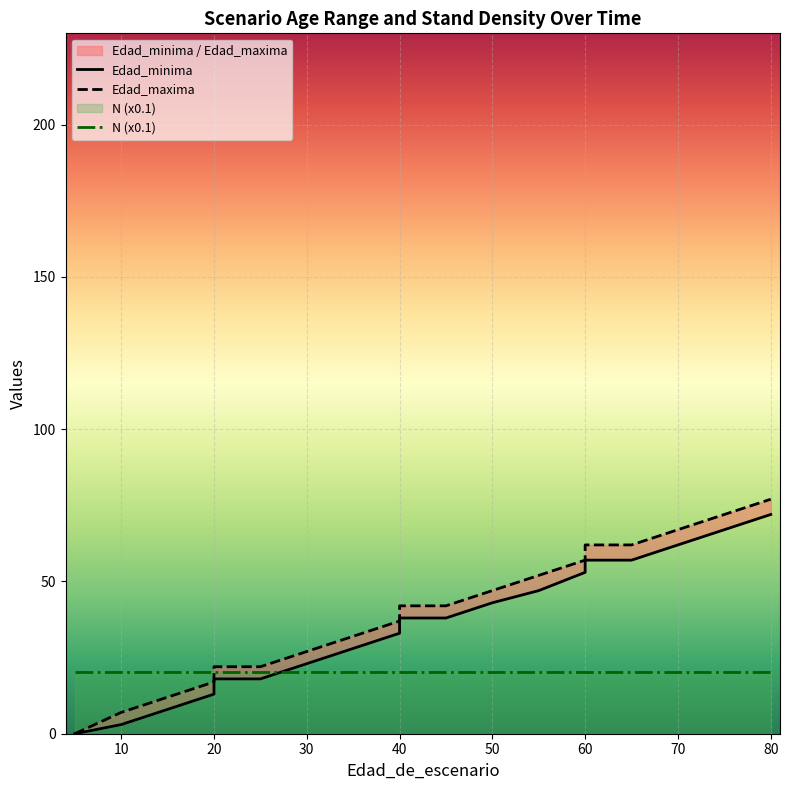

How many values in the Edad_minima series are below 38?

10